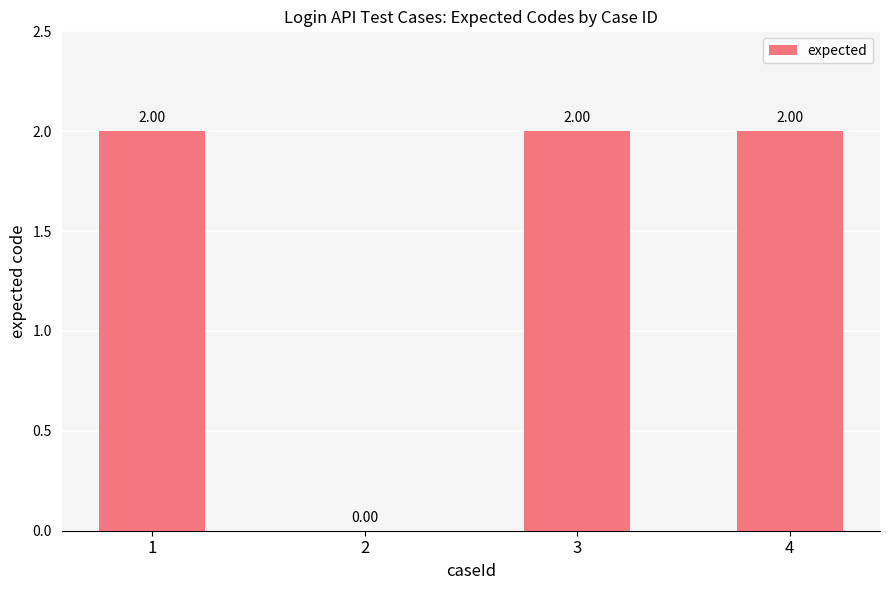

Reading left to right, transcribe all the data shown in this chart.

1=2	2=0	3=2	4=2